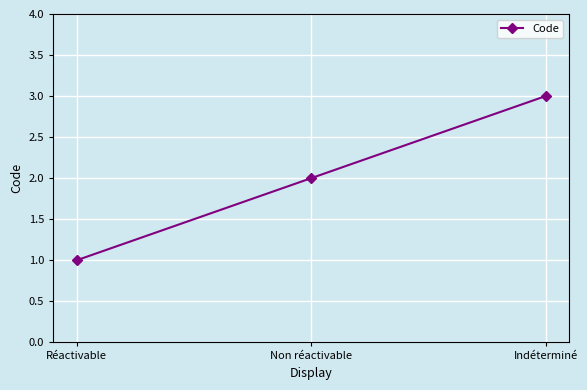

Between Réactivable and Indéterminé, which is larger?

Indéterminé